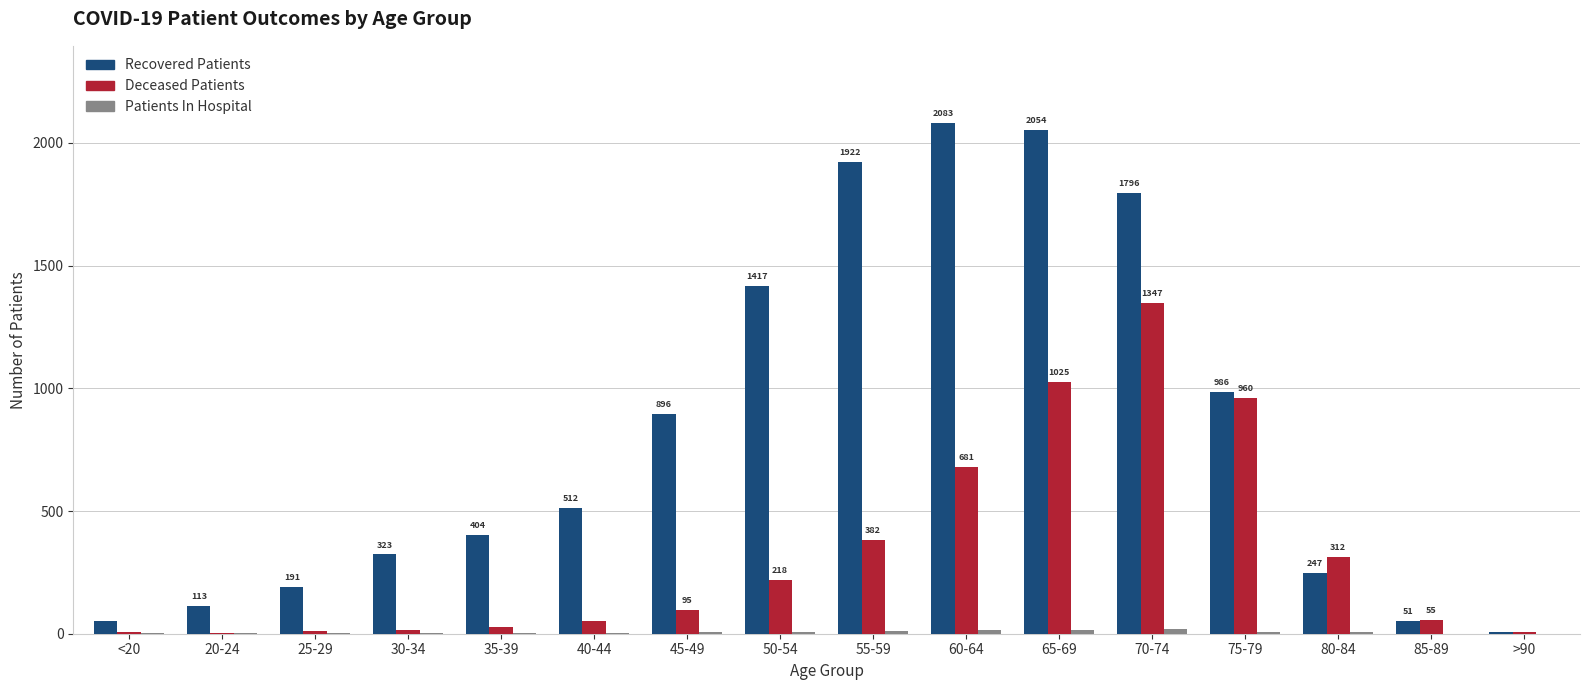

What is the highest value of the Recovered Patients series?

2083